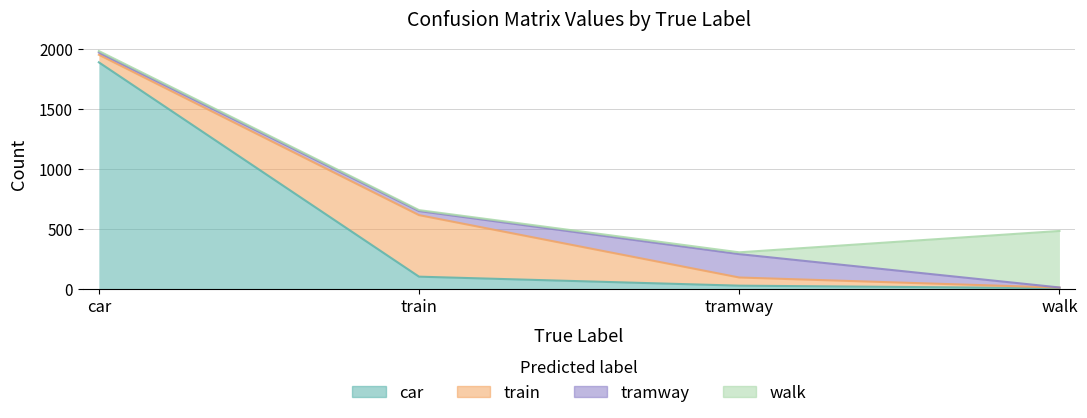

Between train and tramway, which series saw the biggest shift?

train